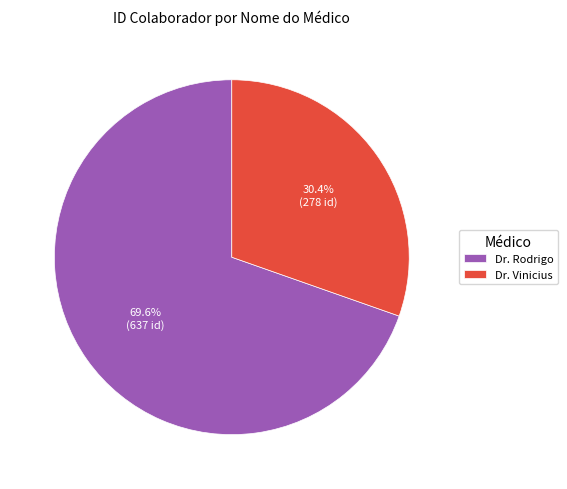

What is the smallest slice in the pie chart?

Dr. Vinicius